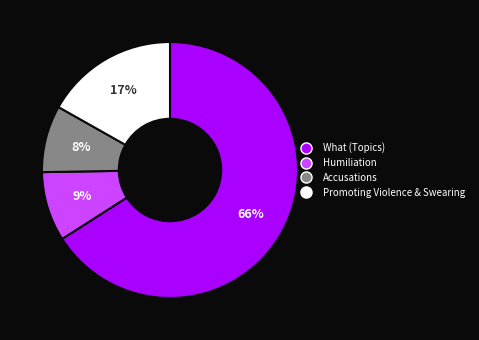

What percentage is the Promoting Violence & Swearing slice, to the nearest percent?

17%